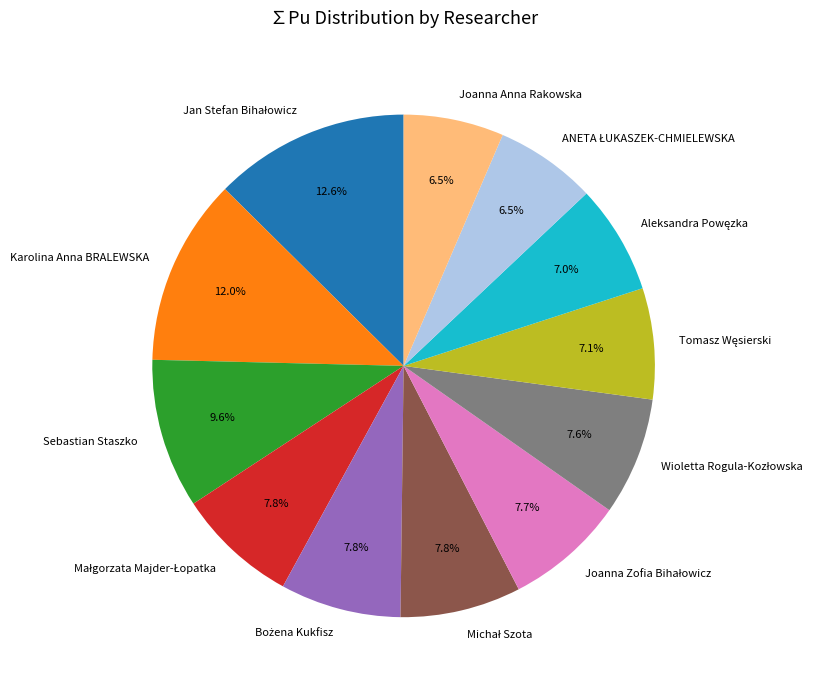

To the nearest percent, what is the average slice percentage?

8%